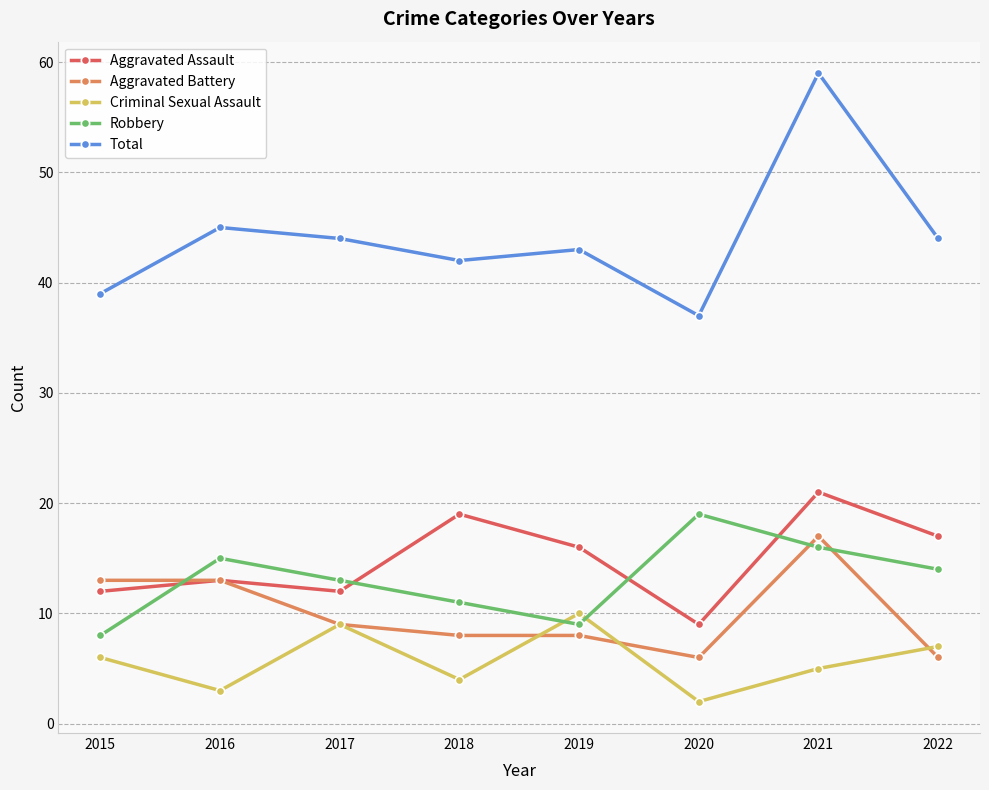

How many times do Aggravated Battery and Robbery cross each other?

3